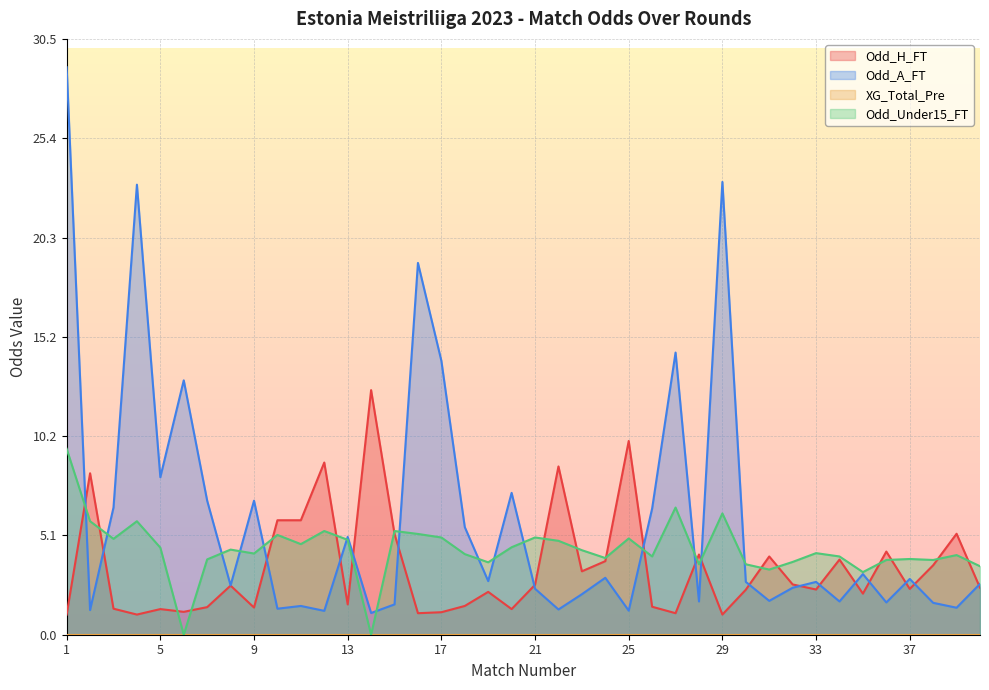

Which series has the largest total across all categories?

Odd_A_FT